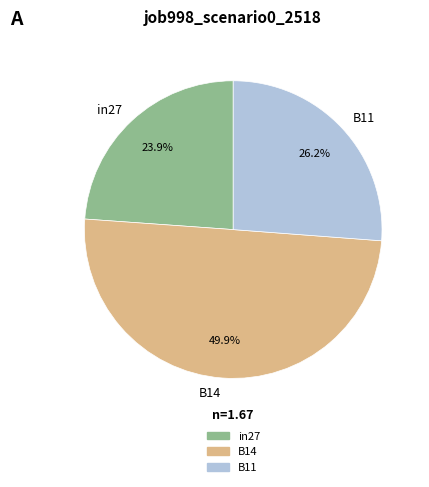

Count the number of slices in the pie.

3